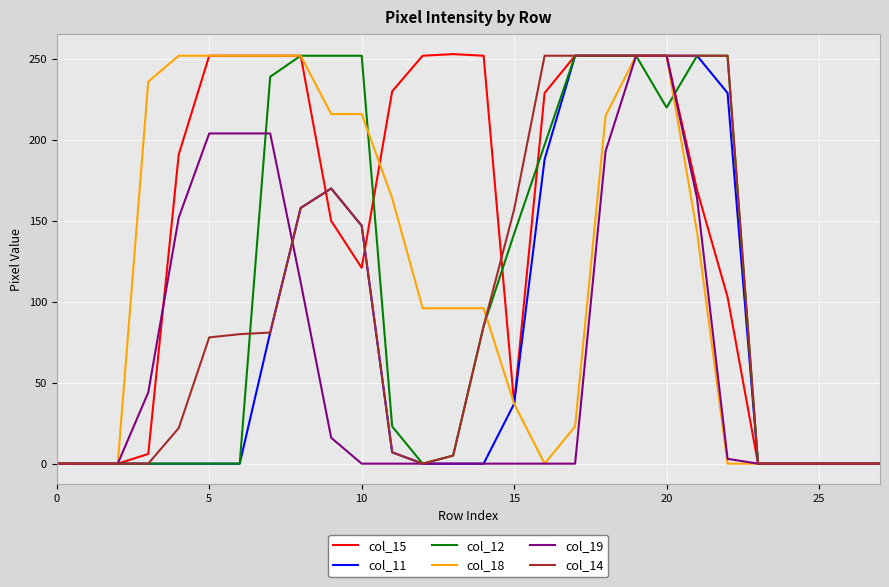

Which series has the widest spread of values?

col_15